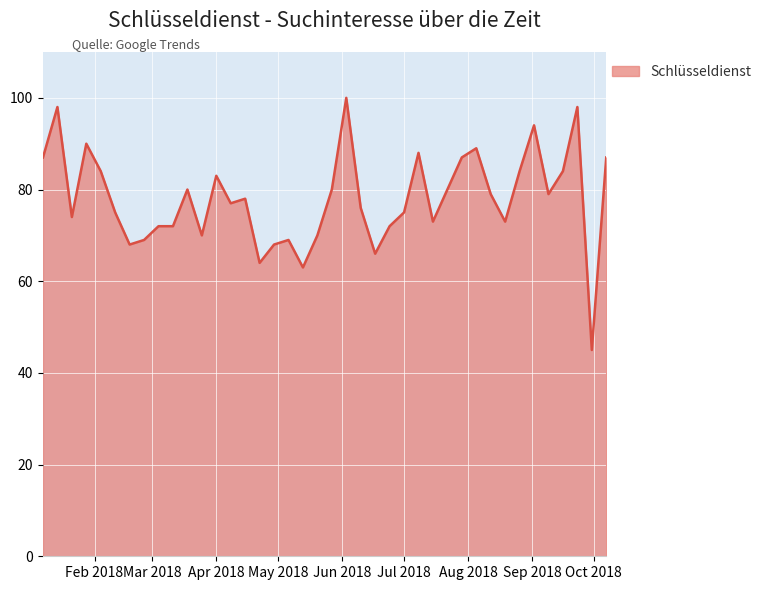

What is the difference between the maximum and minimum values?

55